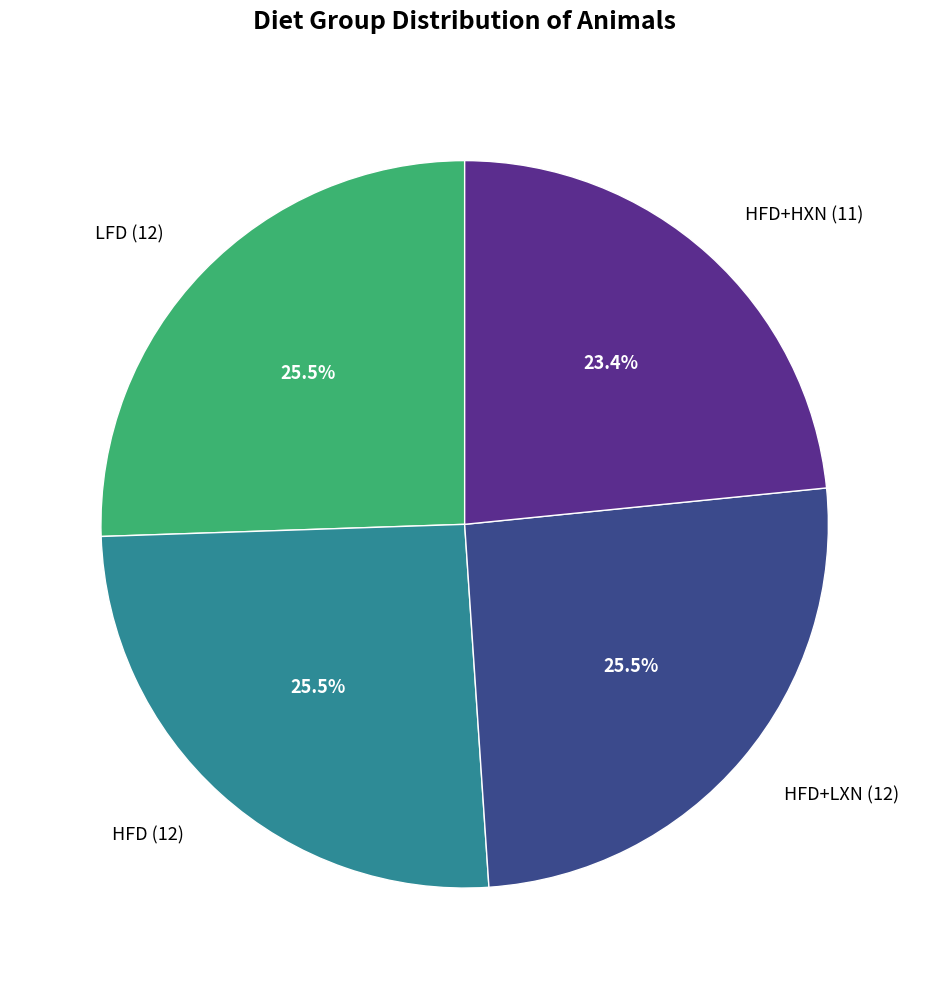

Which has a higher value, HFD+HXN (11) or LFD (12)?

LFD (12)